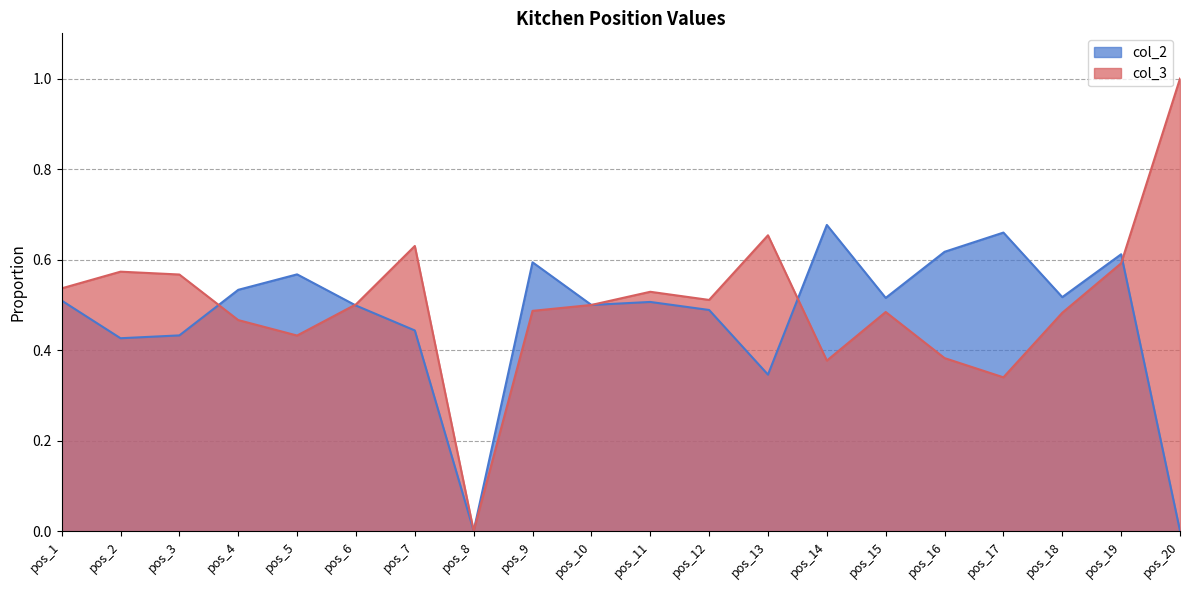

List the series in order of their overall mean, highest first.

col_3, col_2